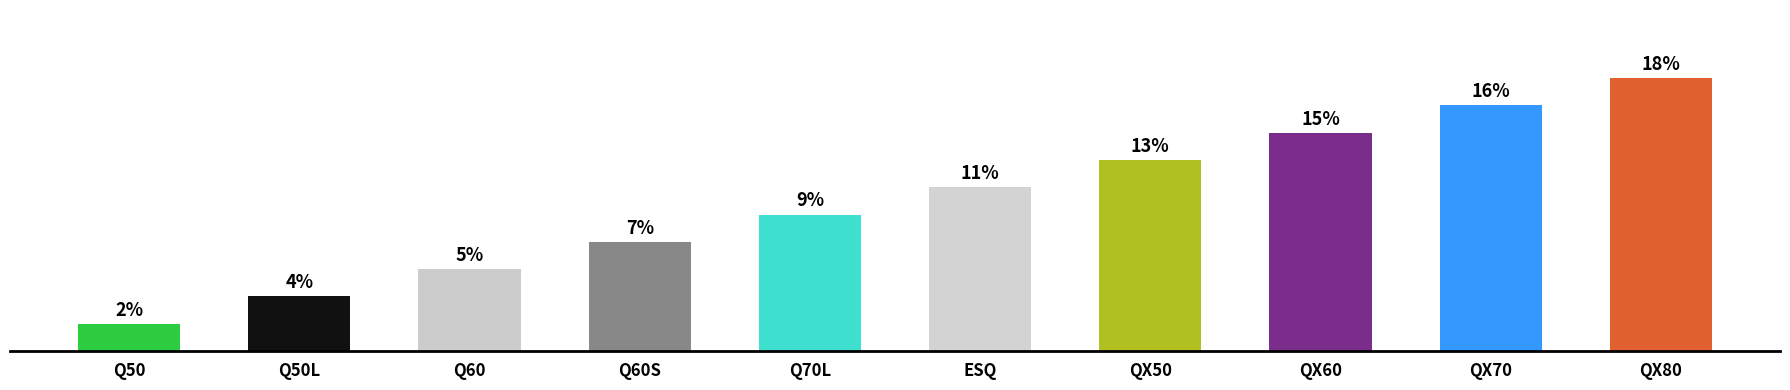

List the labels in order of value, smallest first.

Q50, Q50L, Q60, Q60S, Q70L, ESQ, QX50, QX60, QX70, QX80